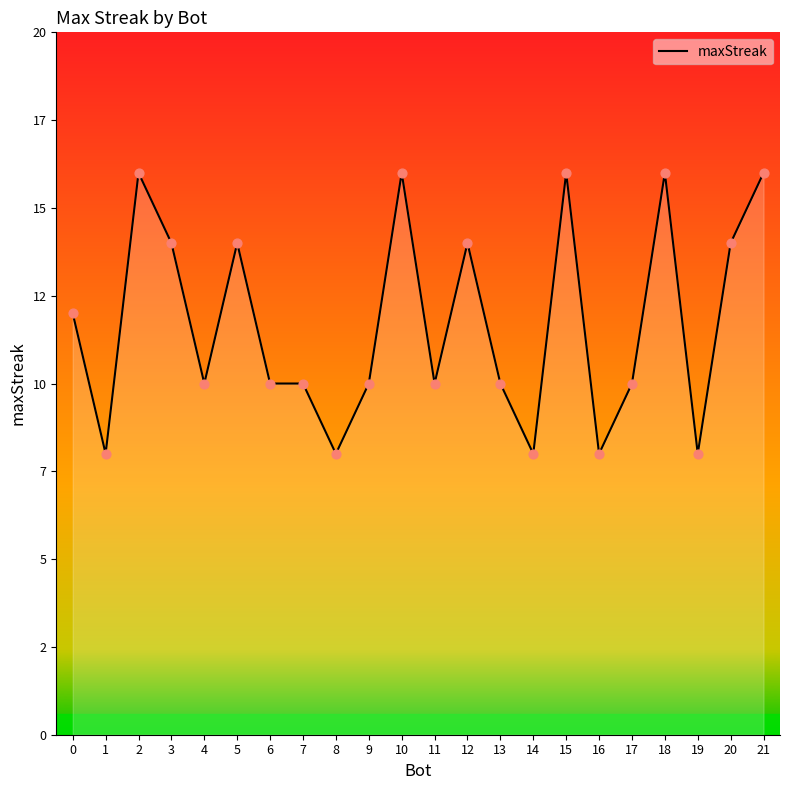

What is the change in value from 16 to 21?

+8